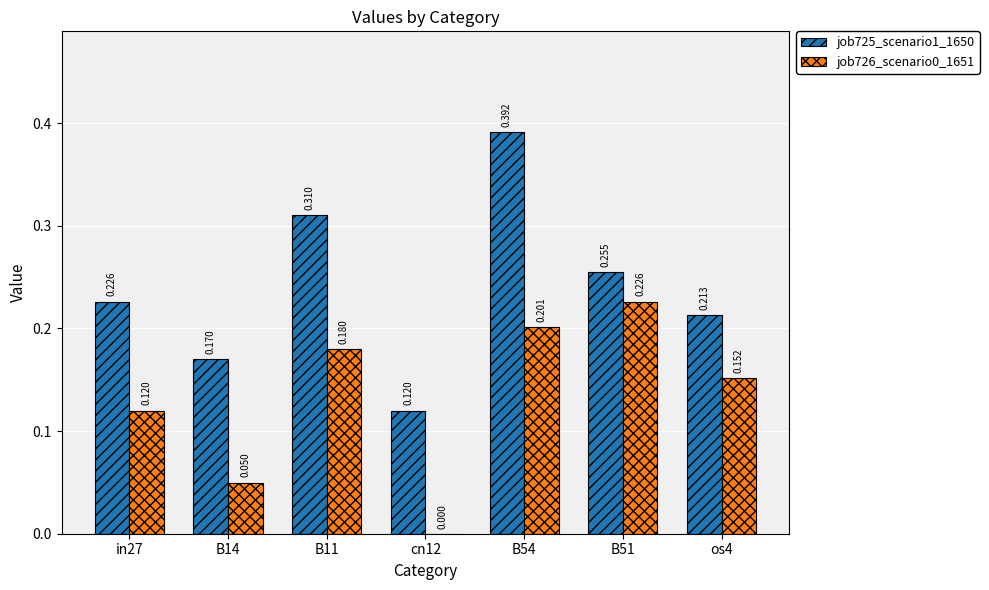

Are the bars horizontal?

No